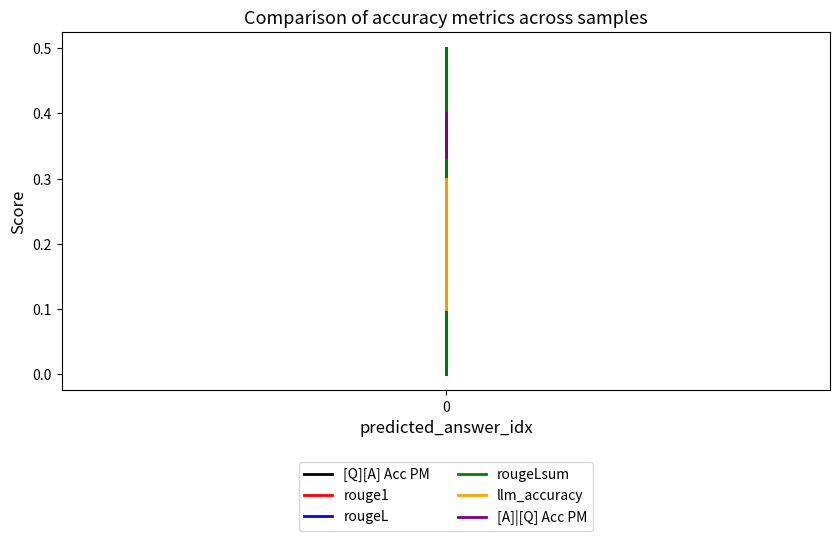

Count the rouge1 values in the range 0 to 1.

3